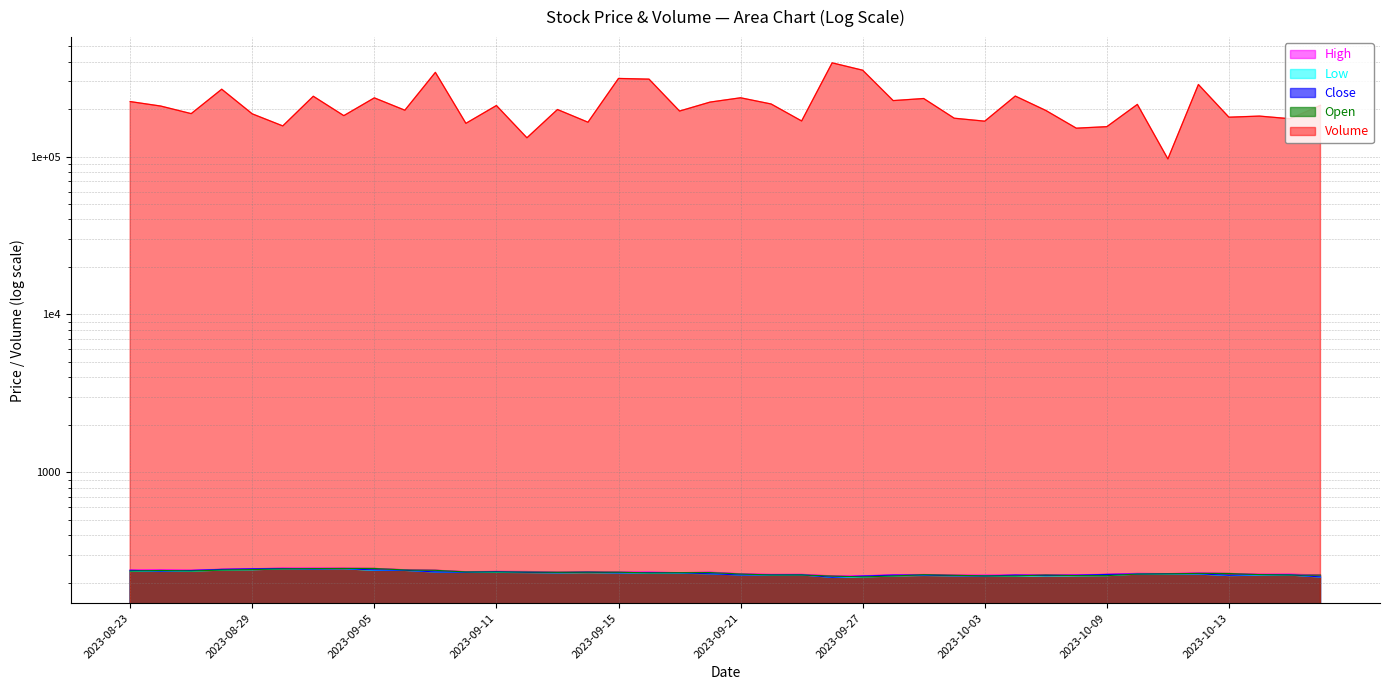

How many lines are shown in the chart?

5